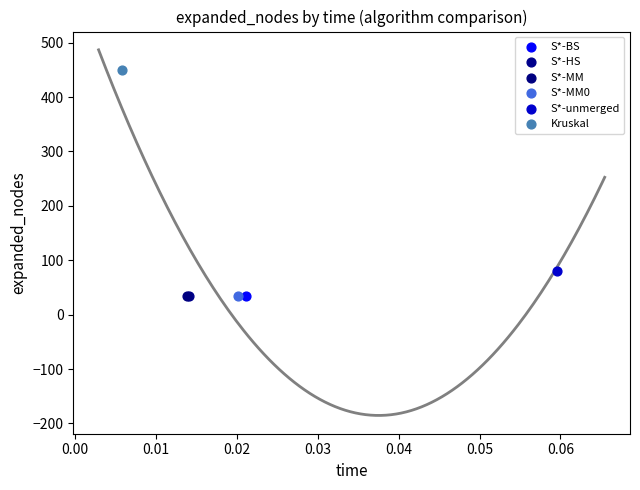

Which series reaches the maximum Y coordinate?

Kruskal